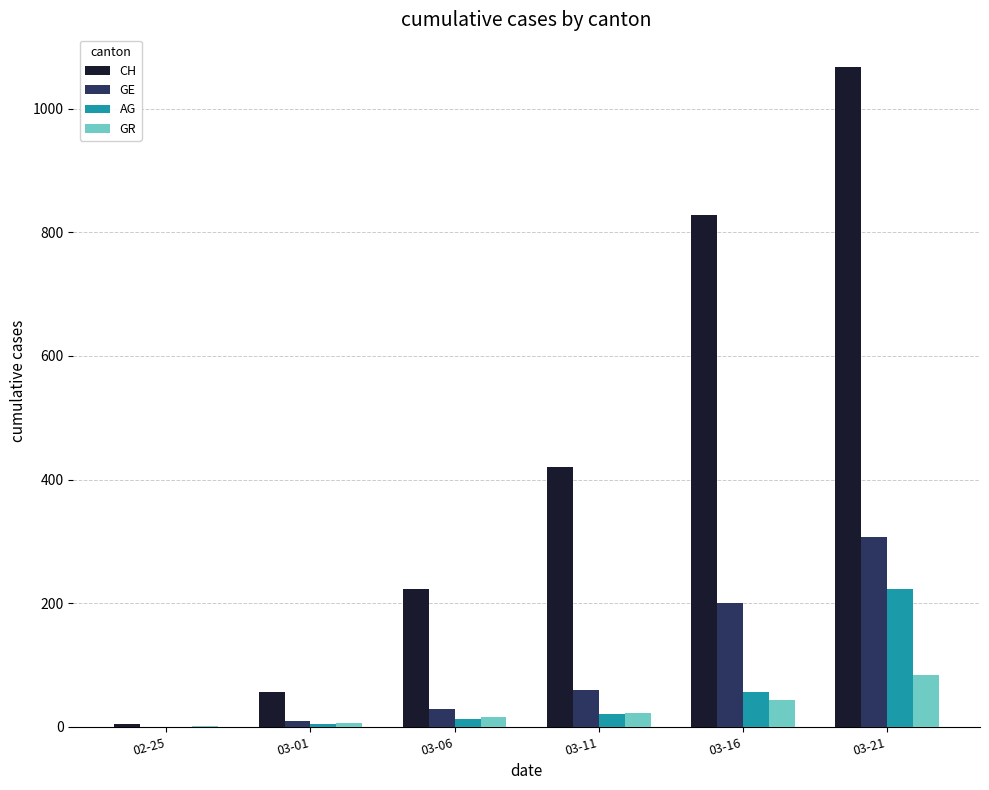

What is the spread (max minus min) of values at 03-06?

211